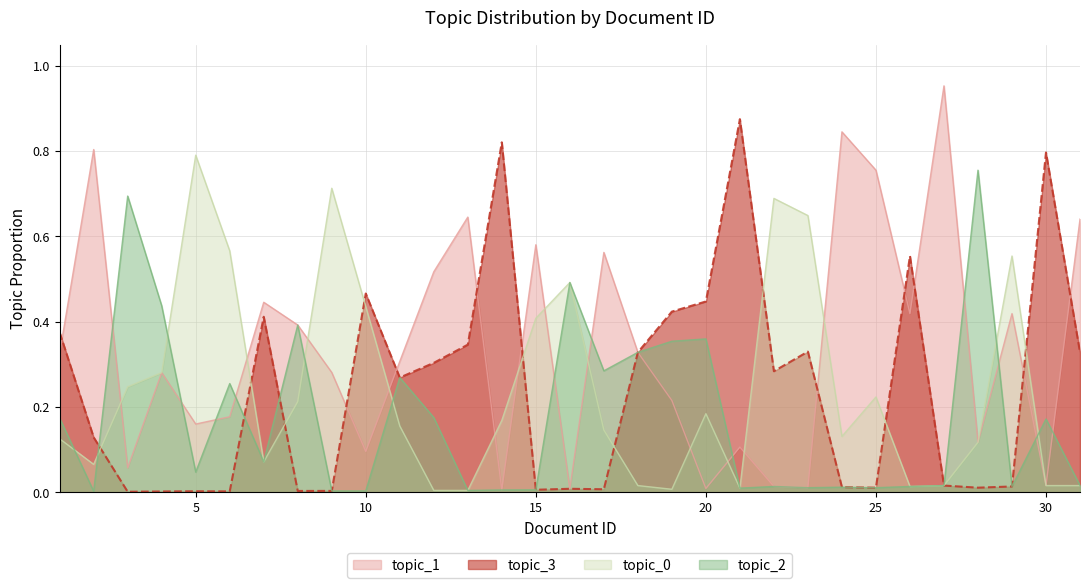

Where is the first local minimum for topic_0?

2